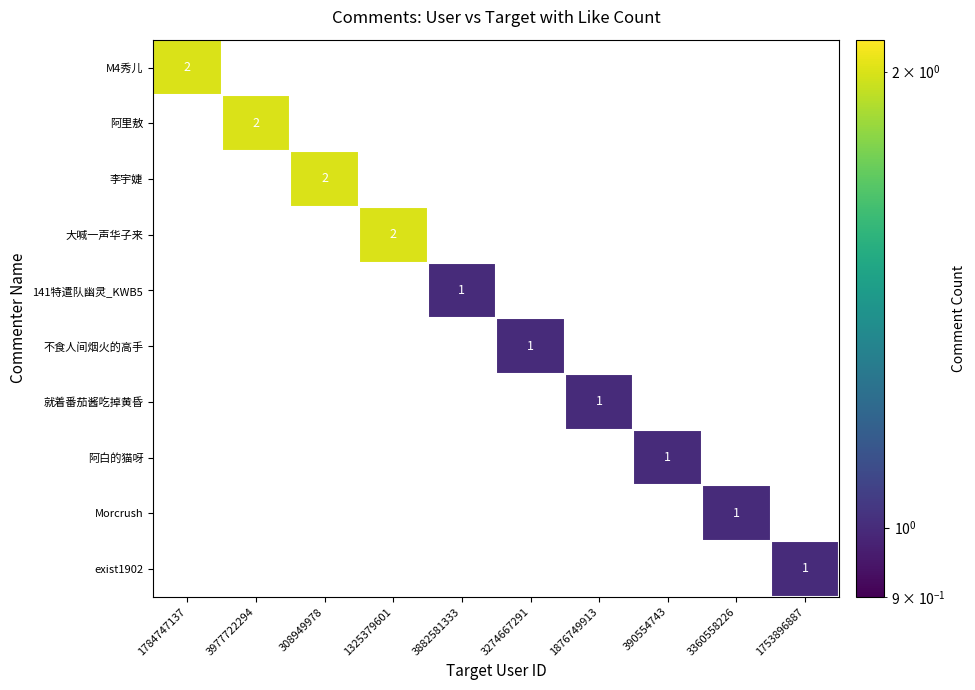

How many 阿里敖 values are between 0 and 1?

9